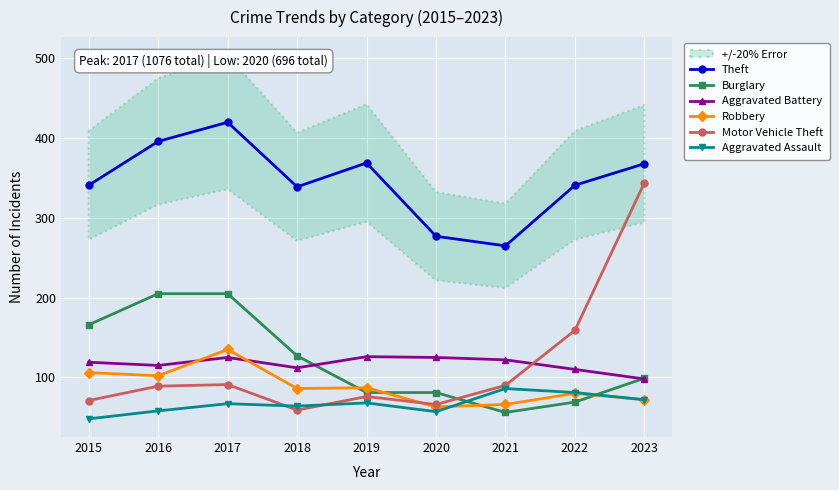

True or false: Aggravated Battery and Robbery intersect in this chart.

True